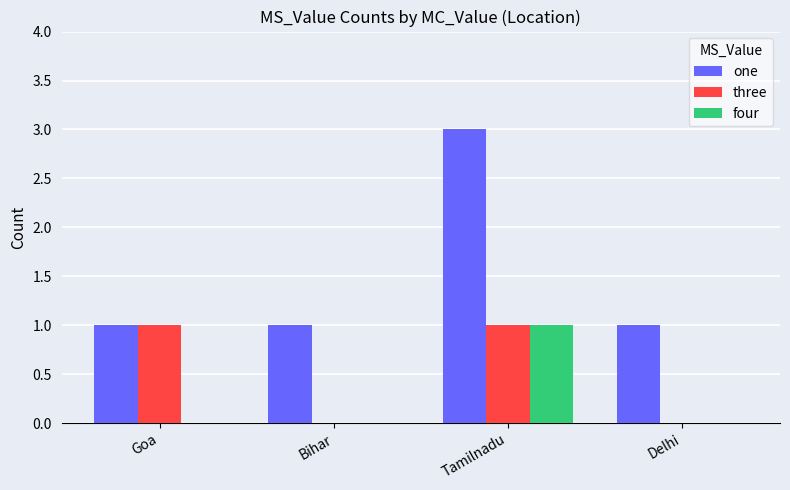

True or false: one has a value of 1 at Bihar.

True